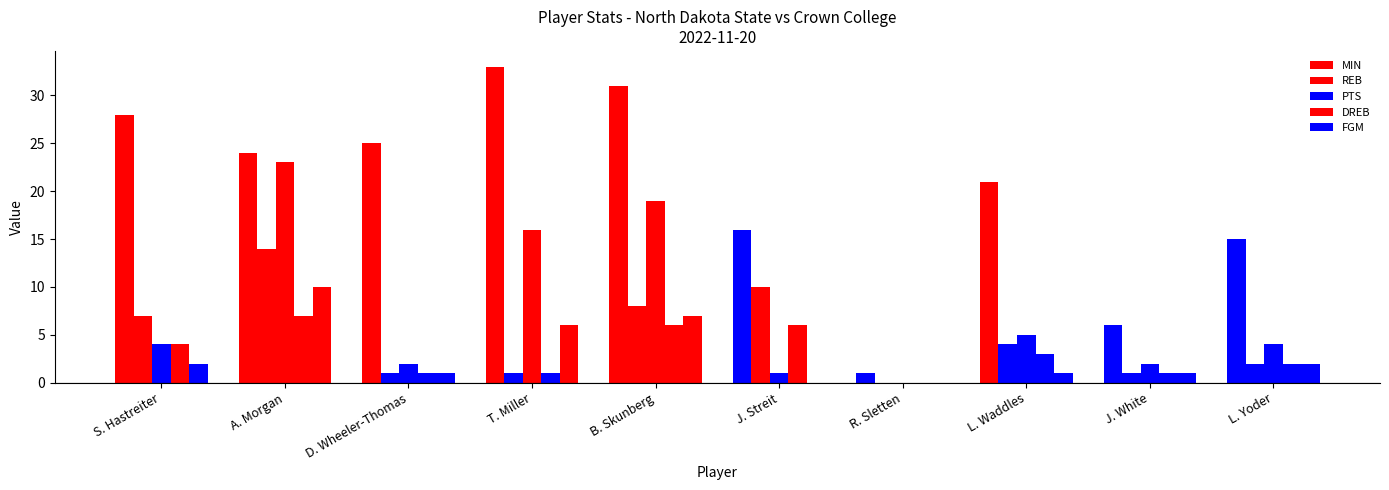

Reading left to right, transcribe all the data shown in this chart.

MIN: S. Hastreiter=28	A. Morgan=24	D. Wheeler-Thomas=25	T. Miller=33	B. Skunberg=31	J. Streit=16	R. Sletten=1	L. Waddles=21	J. White=6	L. Yoder=15
REB: S. Hastreiter=7	A. Morgan=14	D. Wheeler-Thomas=1	T. Miller=1	B. Skunberg=8	J. Streit=10	R. Sletten=0	L. Waddles=4	J. White=1	L. Yoder=2
PTS: S. Hastreiter=4	A. Morgan=23	D. Wheeler-Thomas=2	T. Miller=16	B. Skunberg=19	J. Streit=1	R. Sletten=0	L. Waddles=5	J. White=2	L. Yoder=4
DREB: S. Hastreiter=4	A. Morgan=7	D. Wheeler-Thomas=1	T. Miller=1	B. Skunberg=6	J. Streit=6	R. Sletten=0	L. Waddles=3	J. White=1	L. Yoder=2
FGM: S. Hastreiter=2	A. Morgan=10	D. Wheeler-Thomas=1	T. Miller=6	B. Skunberg=7	J. Streit=0	R. Sletten=0	L. Waddles=1	J. White=1	L. Yoder=2